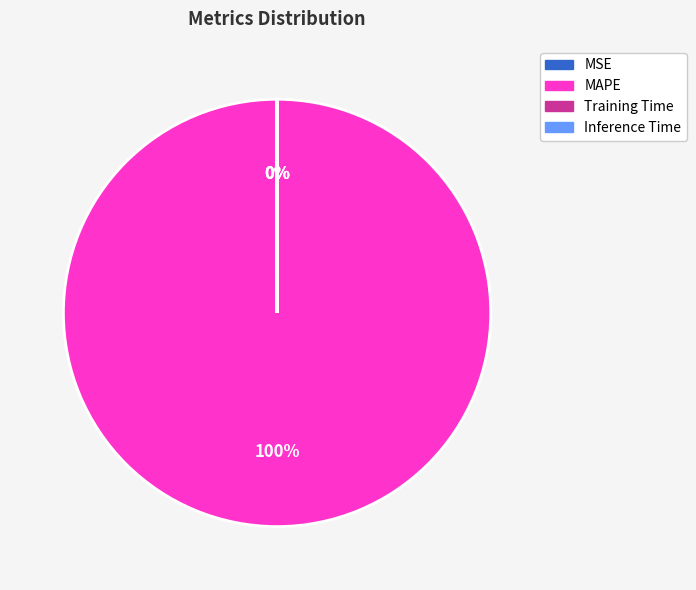

Which category accounts for the majority?

MAPE